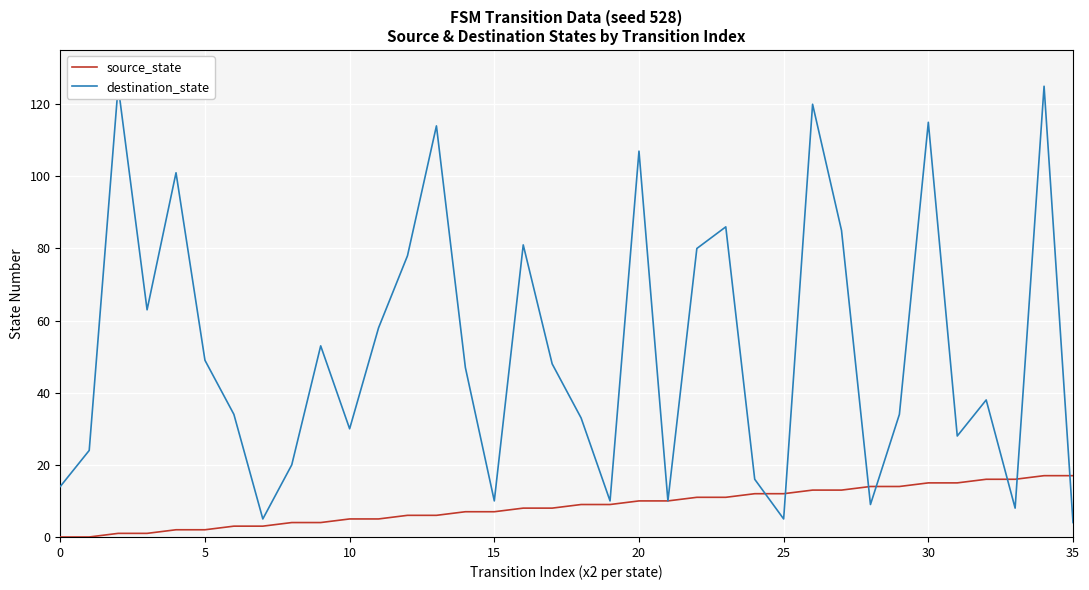

After their last crossing, which series has the higher values: source_state or destination_state?

source_state